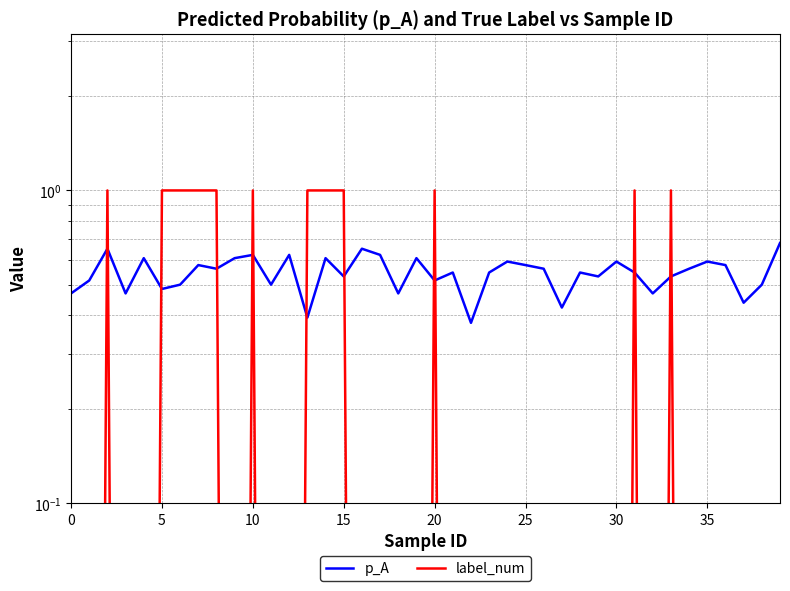

What is the average value of the label_num series?

0.3